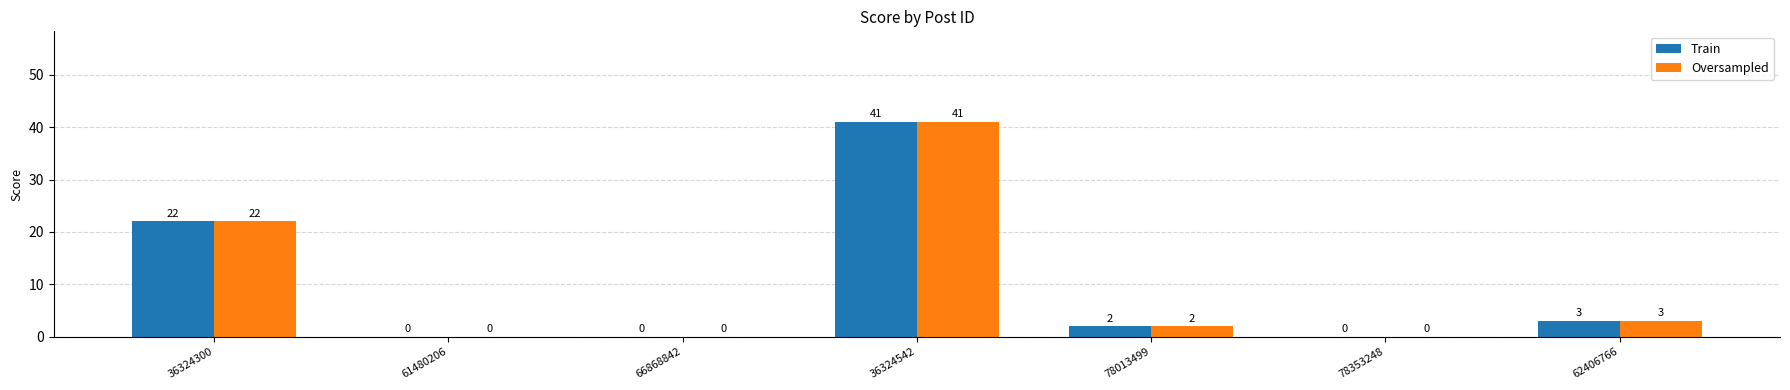

Is the value of Oversampled at 62406766 greater than the value of Train at 78013499?

Yes